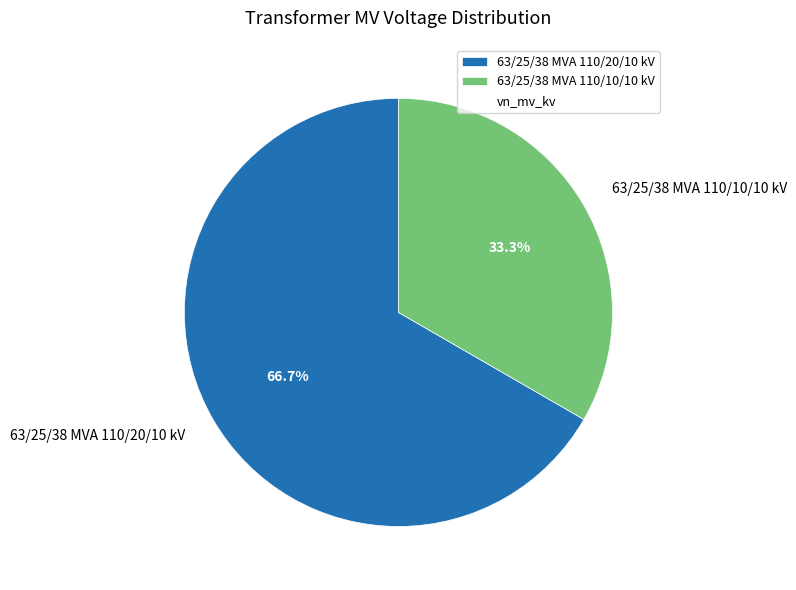

Which has a higher value, 63/25/38 MVA 110/10/10 kV or 63/25/38 MVA 110/20/10 kV?

63/25/38 MVA 110/20/10 kV